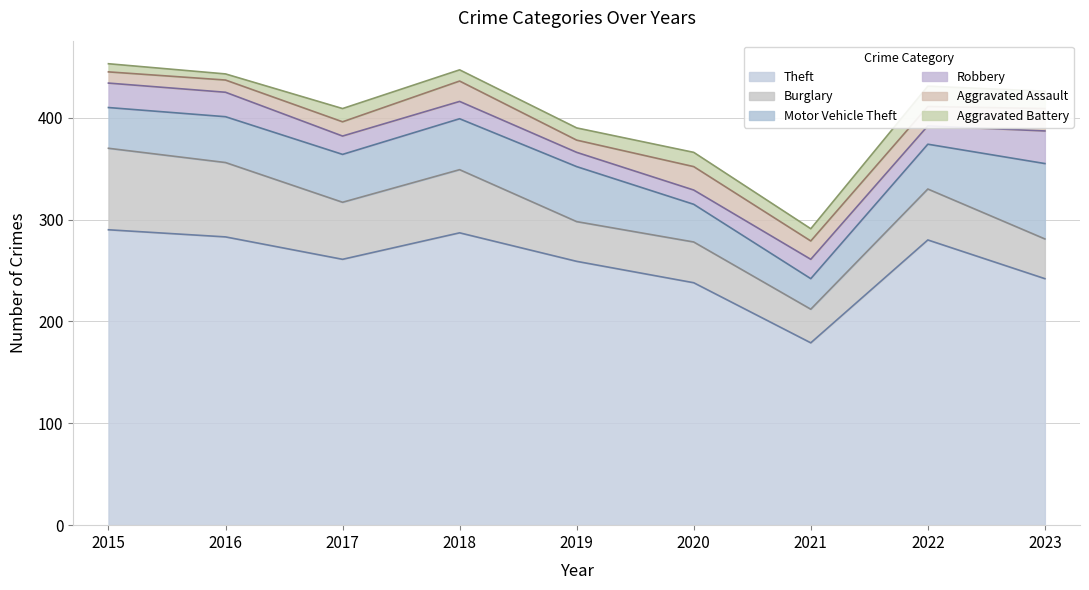

Is it true that Robbery equals 14 at 2020?

True